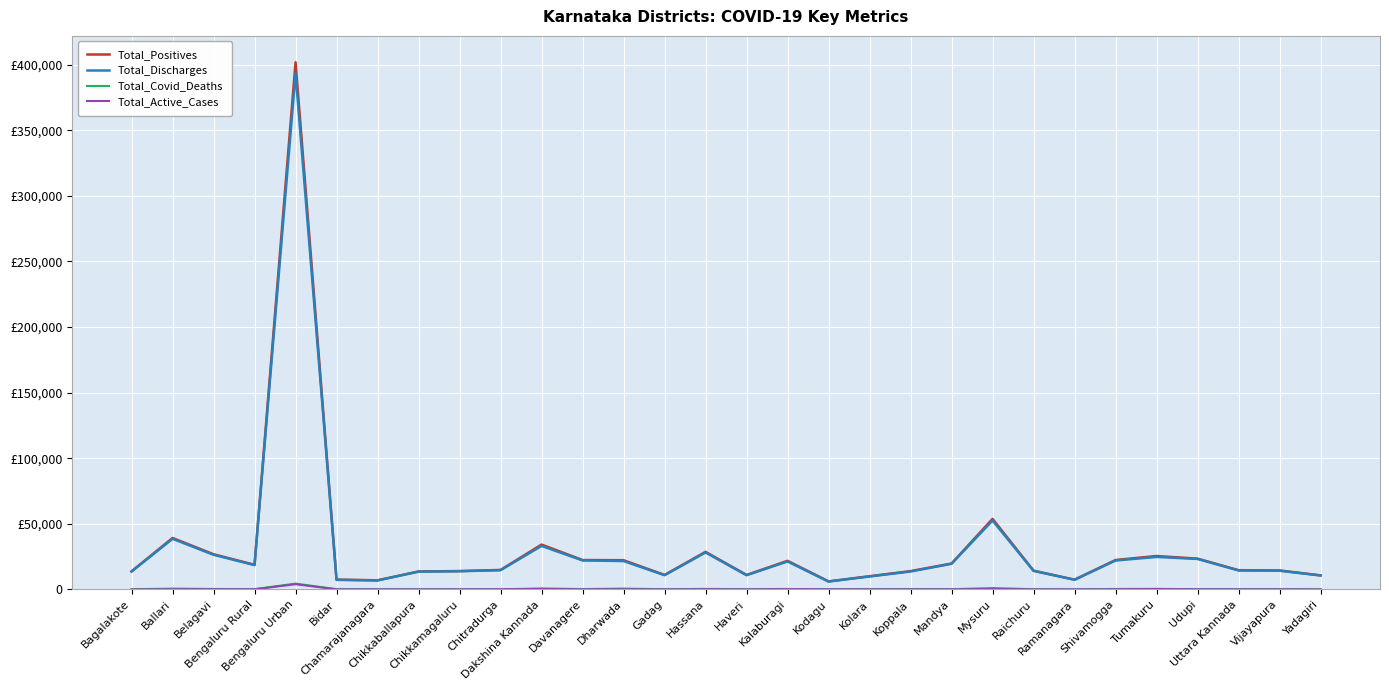

At Dakshina Kannada, list the series in order from smallest to largest.

Total_Active_Cases, Total_Covid_Deaths, Total_Discharges, Total_Positives